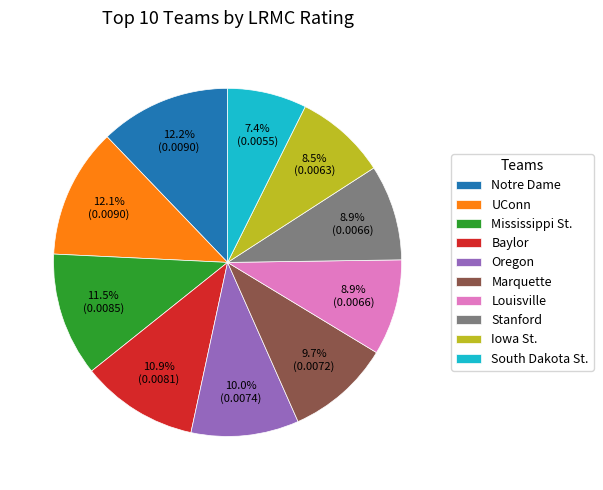

Is there a majority slice in this chart?

No